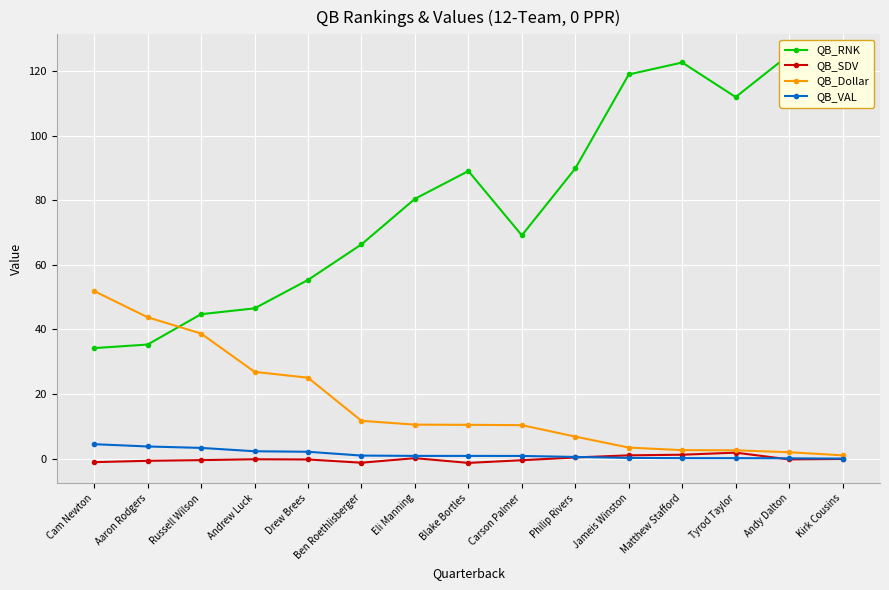

At which label does QB_RNK first exceed 80?

Eli Manning